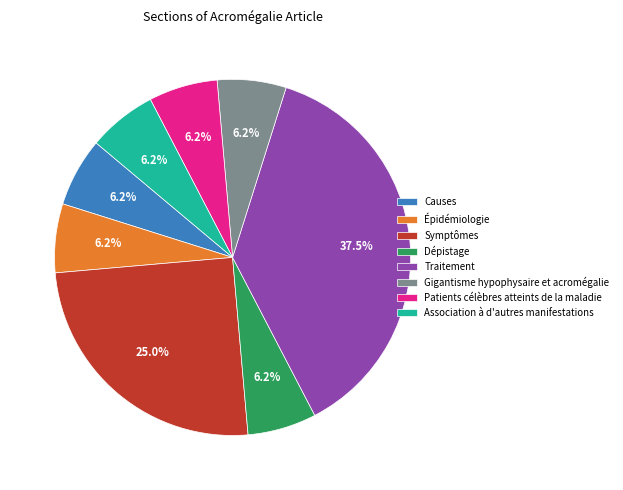

Do Association à d'autres manifestations and Dépistage together represent more than half of the pie?

No